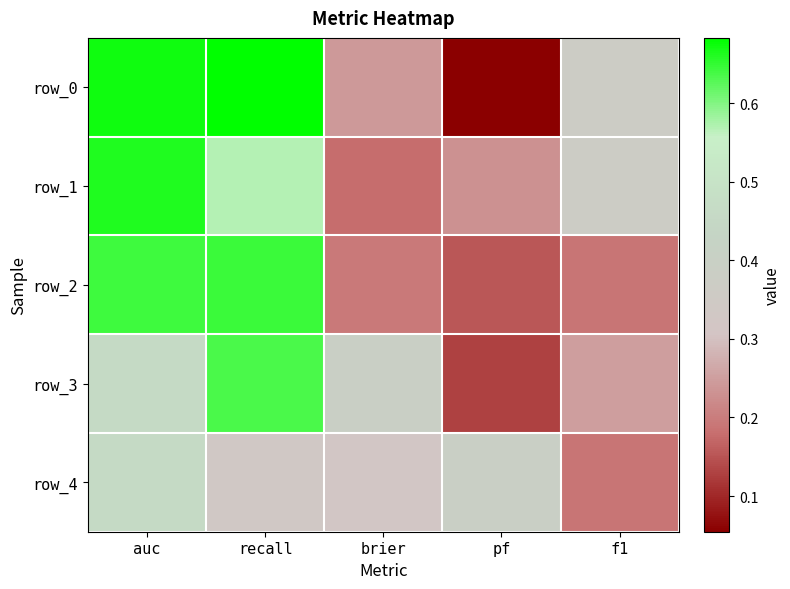

Is the value of row_3 at f1 greater than the value of row_0 at f1?

No